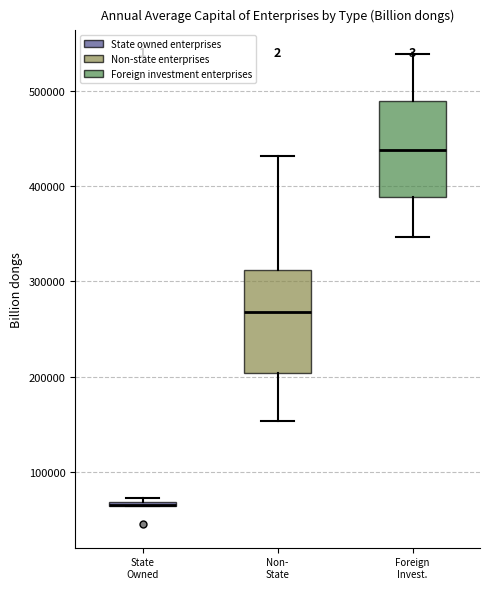

Where is the upper edge of the box for State Owned on the y-axis? The values are not printed on the chart, so give them approximately, as read against the axis.

70000